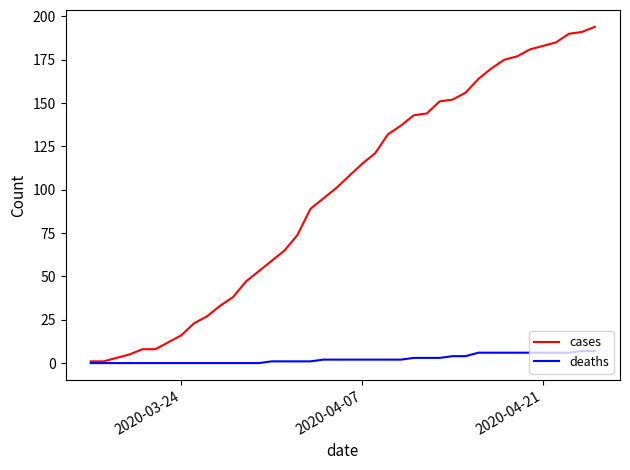

List the series in order of their overall mean, lowest first.

deaths, cases